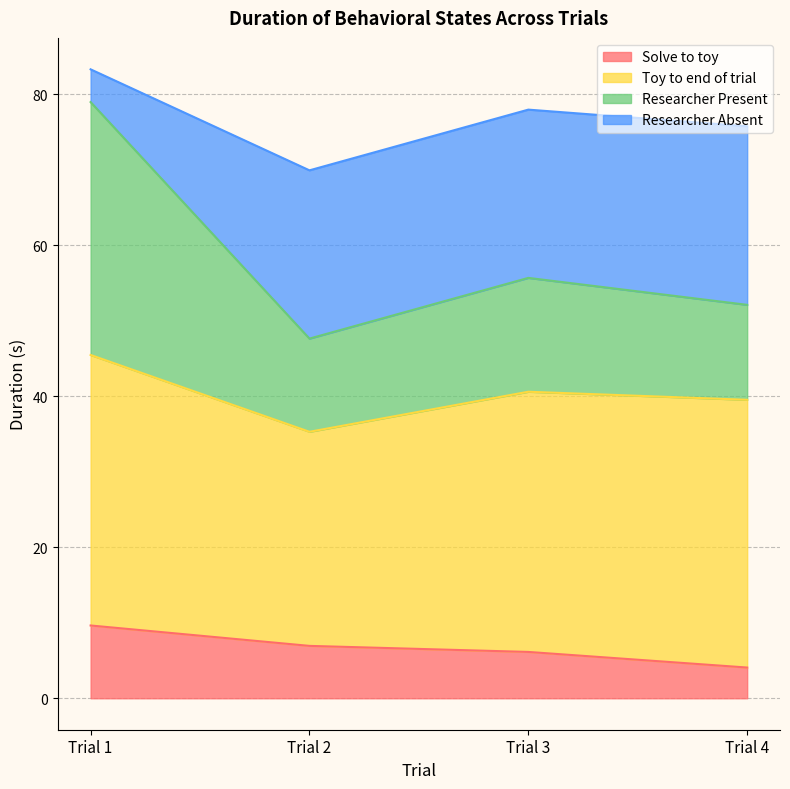

What is the maximum value for Solve to toy?

9.6